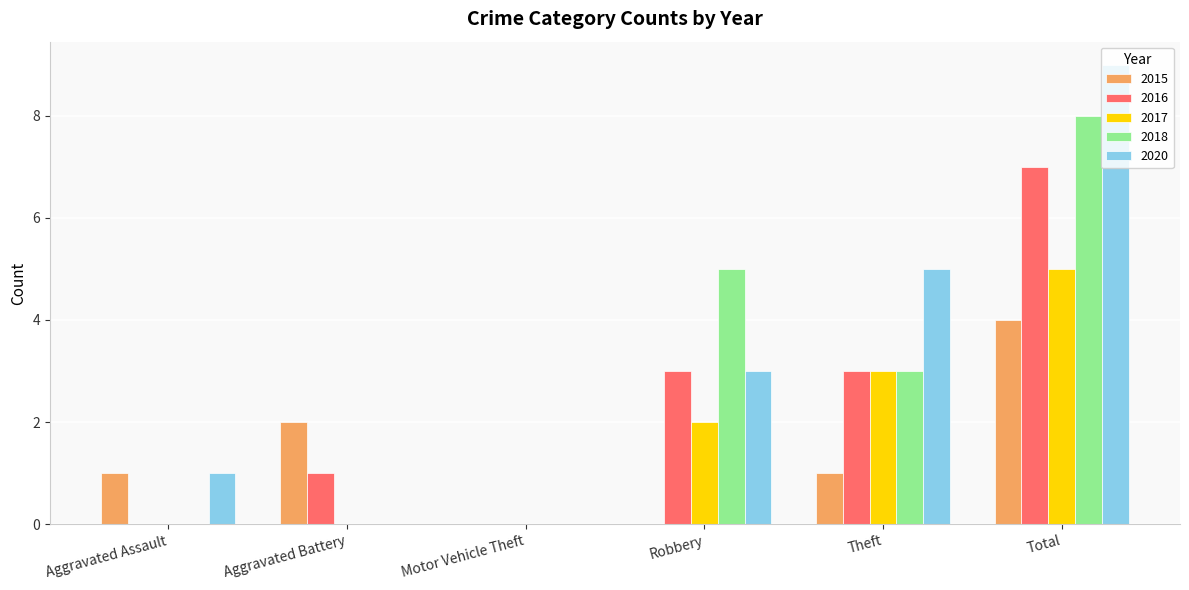

Is the value of 2017 at Robbery greater than the value of 2020 at Robbery?

No